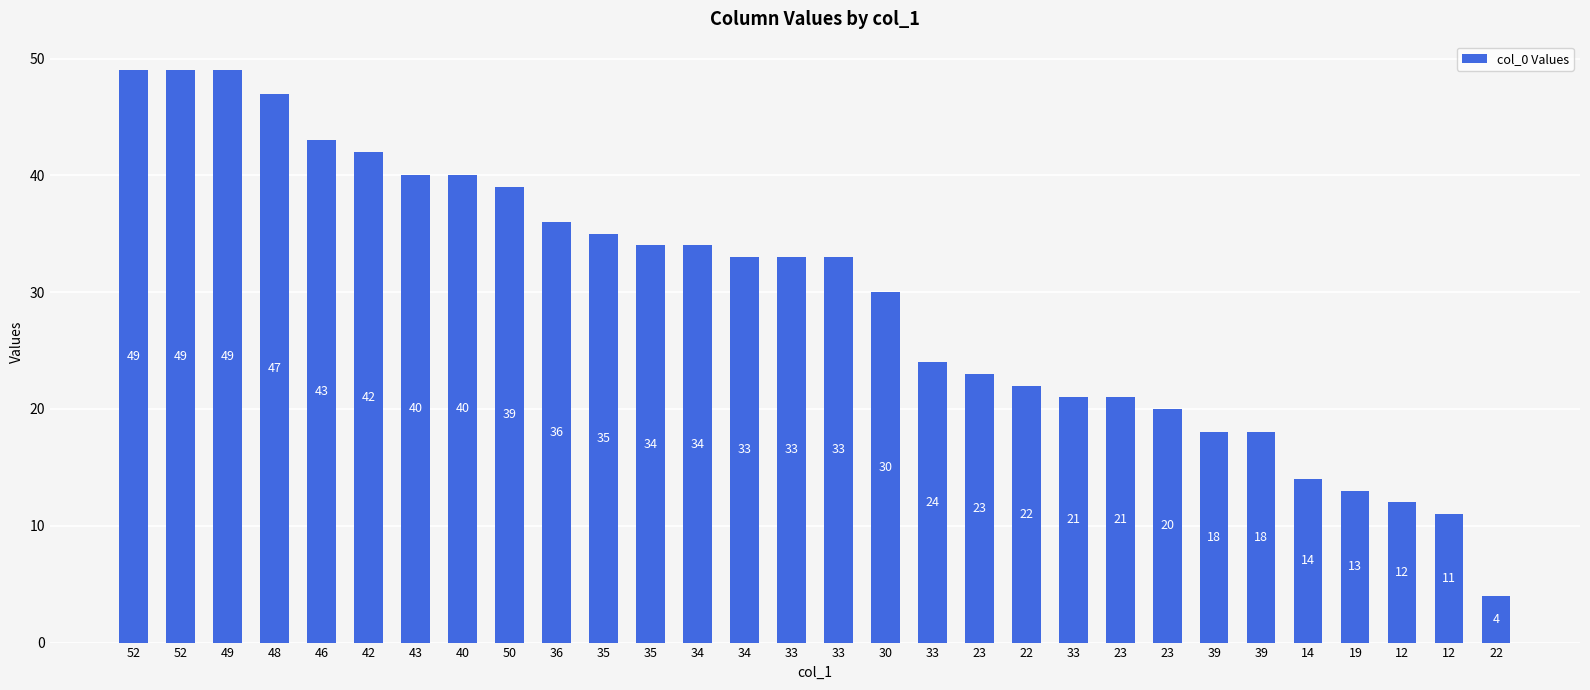

What is the difference between the values at 23 and 40?

20